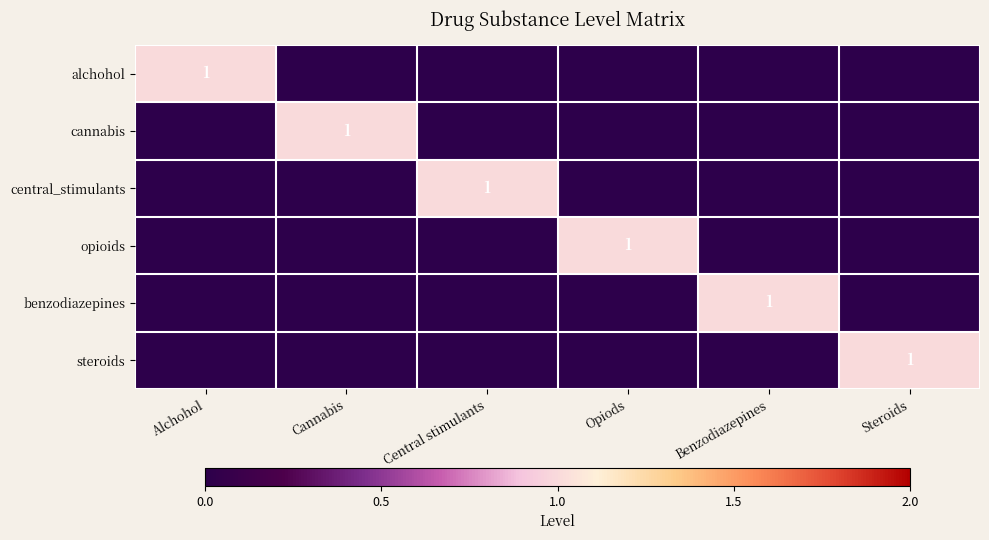

What is the difference between the maximum and second lowest values in the benzodiazepines series?

1